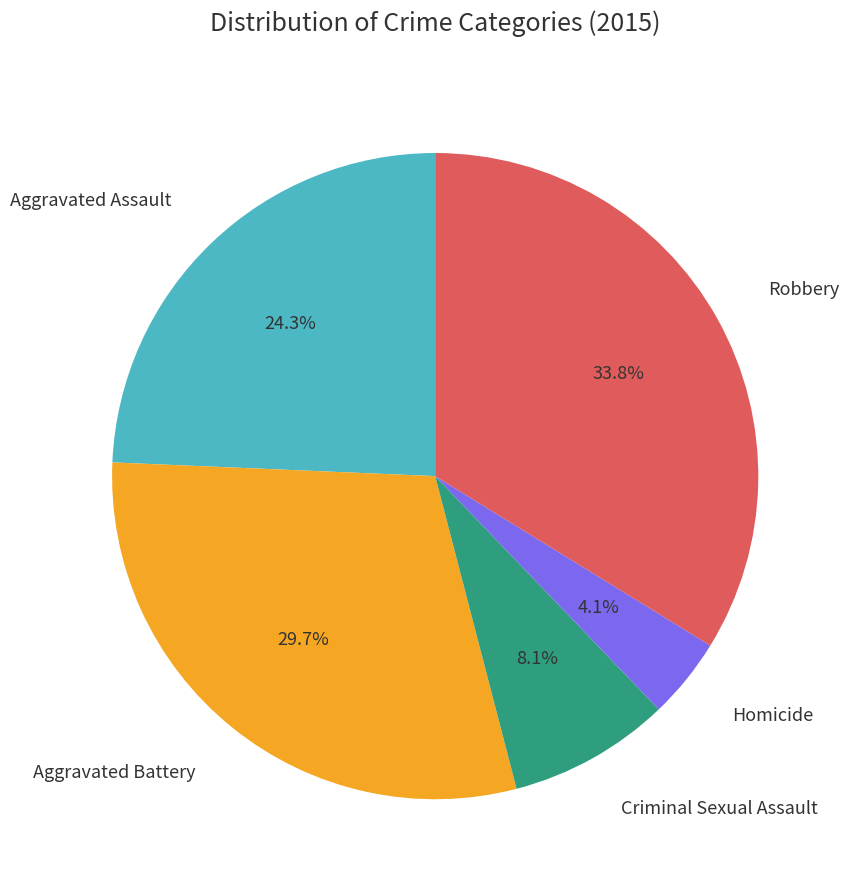

Does any single category account for the majority?

No